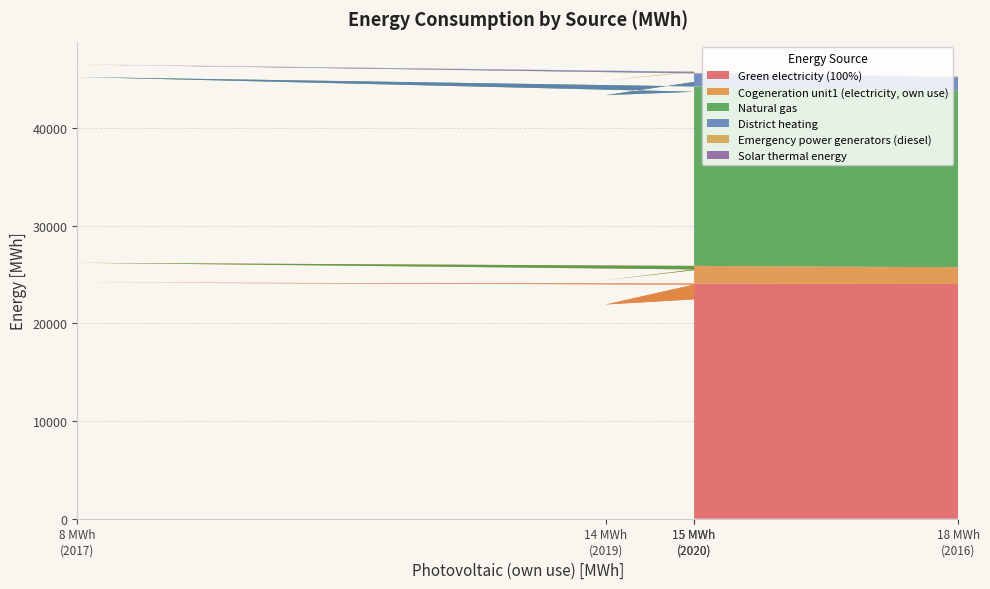

Reading right to left, list all the values displayed in this chart.

Green electricity (100%): 22452	21928	23962	24169	24017
Cogeneration unit1 (electricity, own use): 2984	2486	1549	2023	1720
Natural gas: 19266	18936	18185	19013	18089
District heating: 1025	1459	2042	1281	1358
Emergency power generators (diesel): 75	51	7	5	51
Solar thermal energy: 0	0	12	11	21